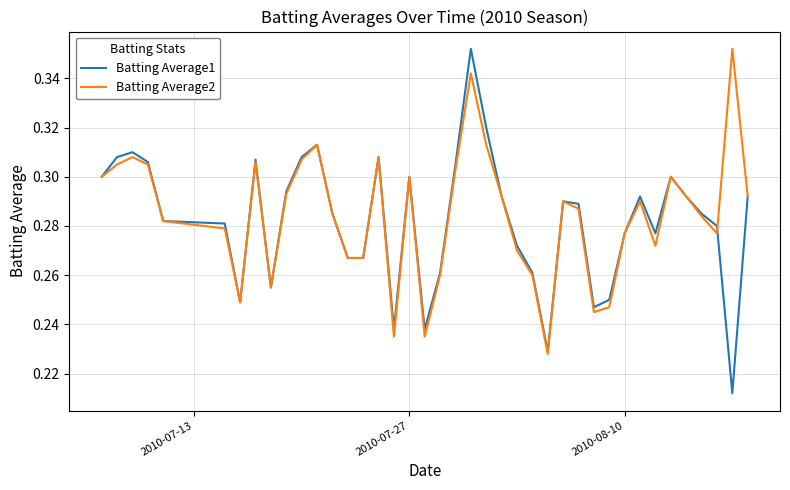

Is this an area chart (filled region under the line)?

No